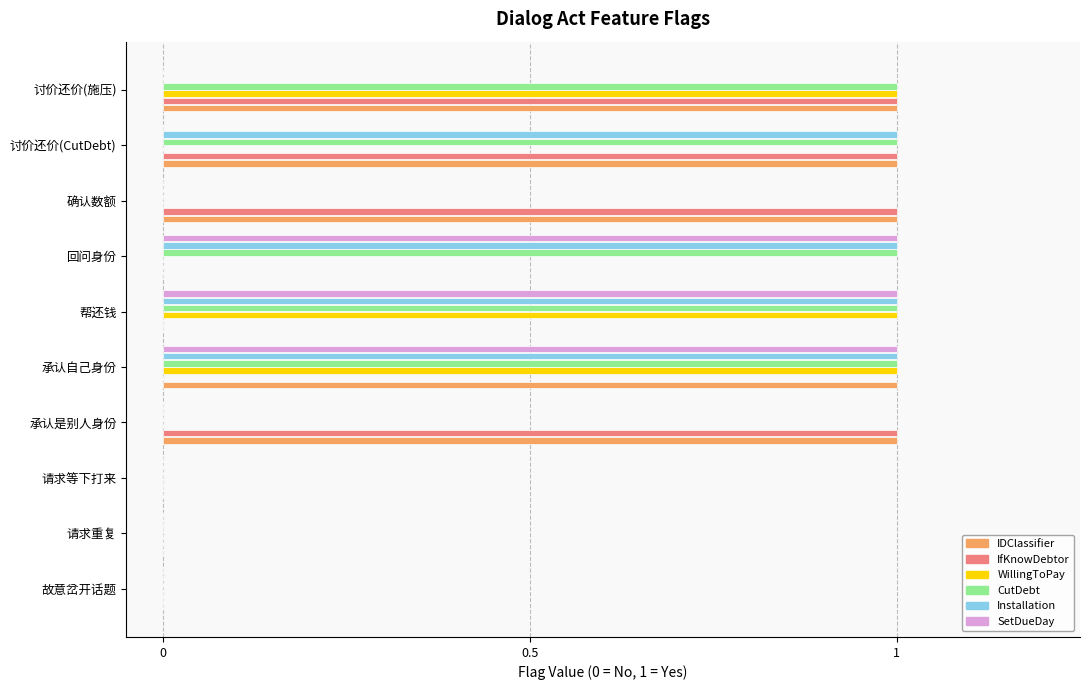

Count the number of data series in this chart.

6